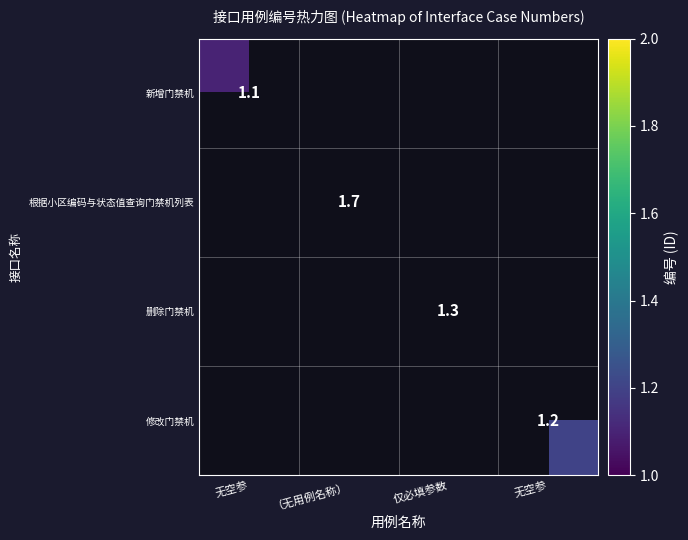

At how many categories does at least one series exceed 1?

4